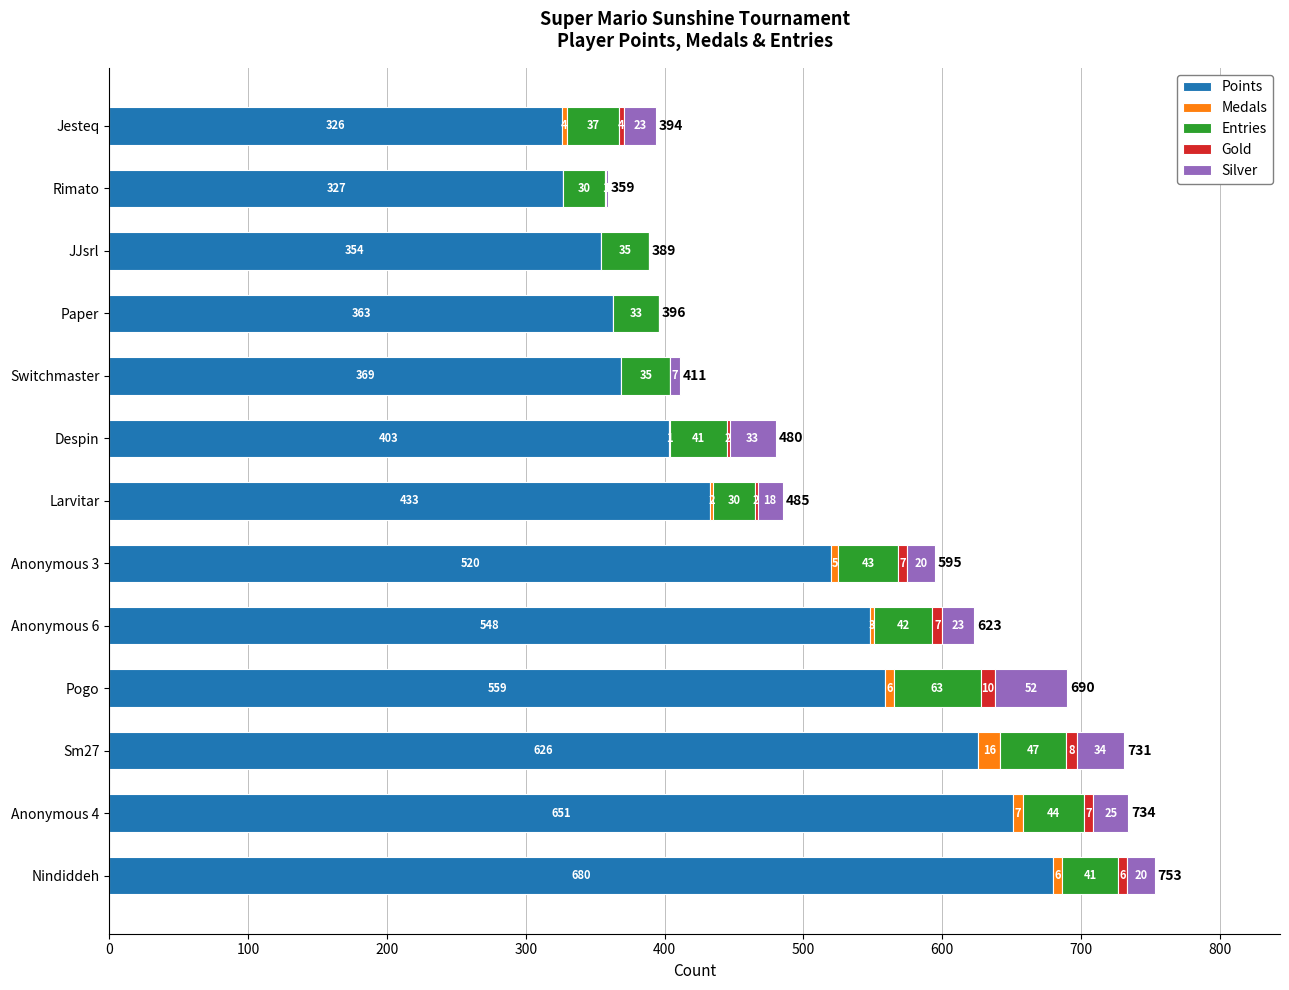

Count the number of data series in this chart.

5